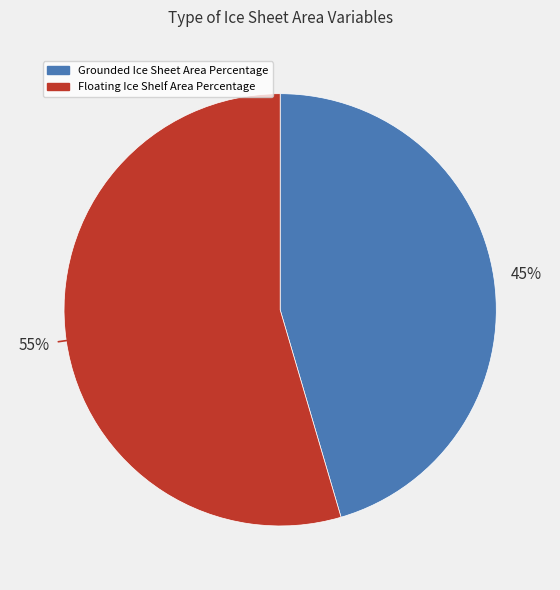

Which has a higher value, Grounded Ice Sheet Area Percentage or Floating Ice Shelf Area Percentage?

Floating Ice Shelf Area Percentage